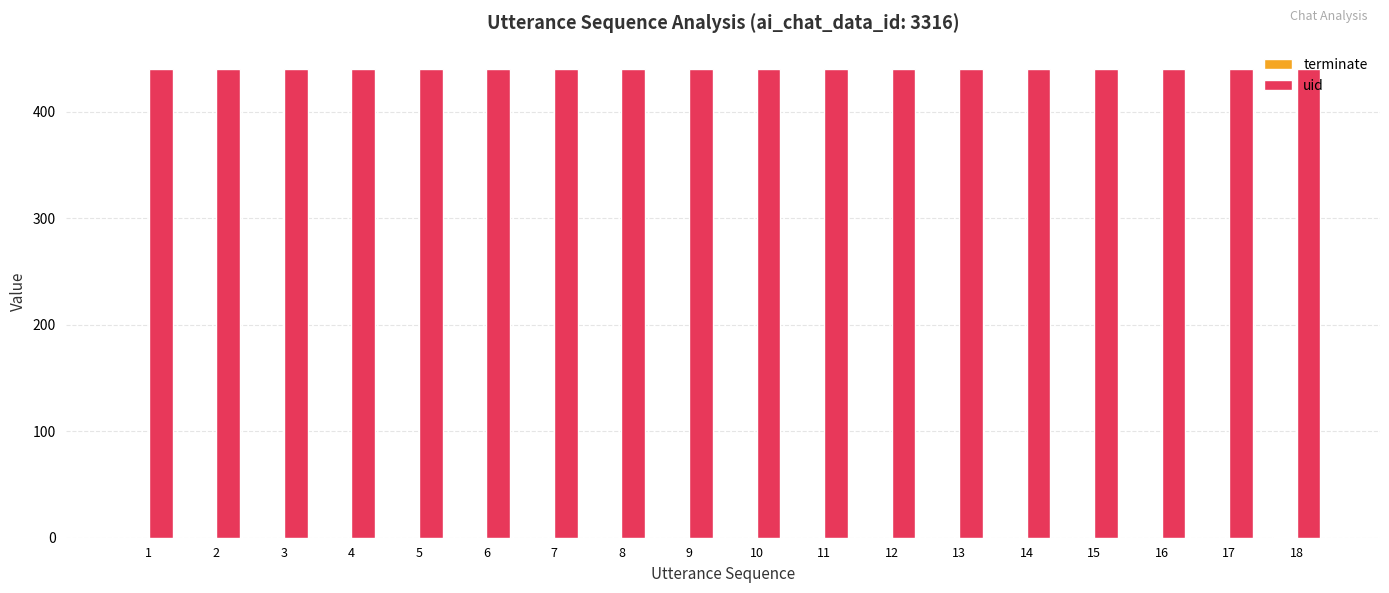

How many groups of bars are there?

18